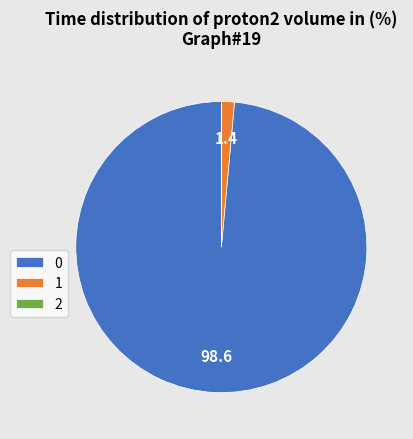

Combined, do 1 and 0 account for over 50%?

Yes